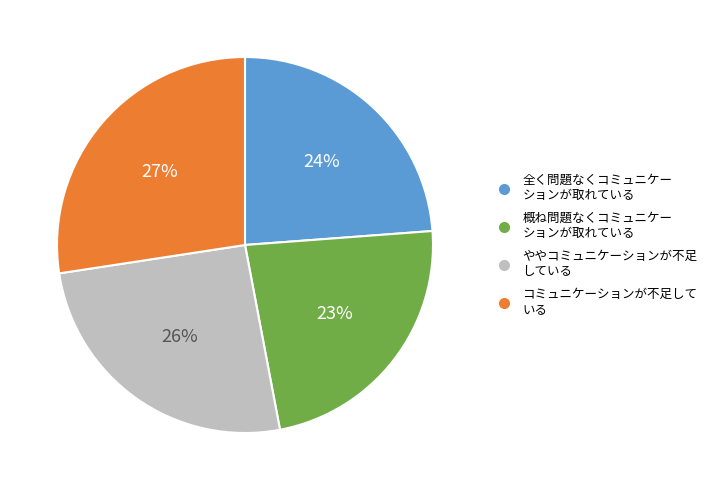

The 概ね問題なくコミュニケー ションが取れている slice represents 23% of the pie. True or false?

True